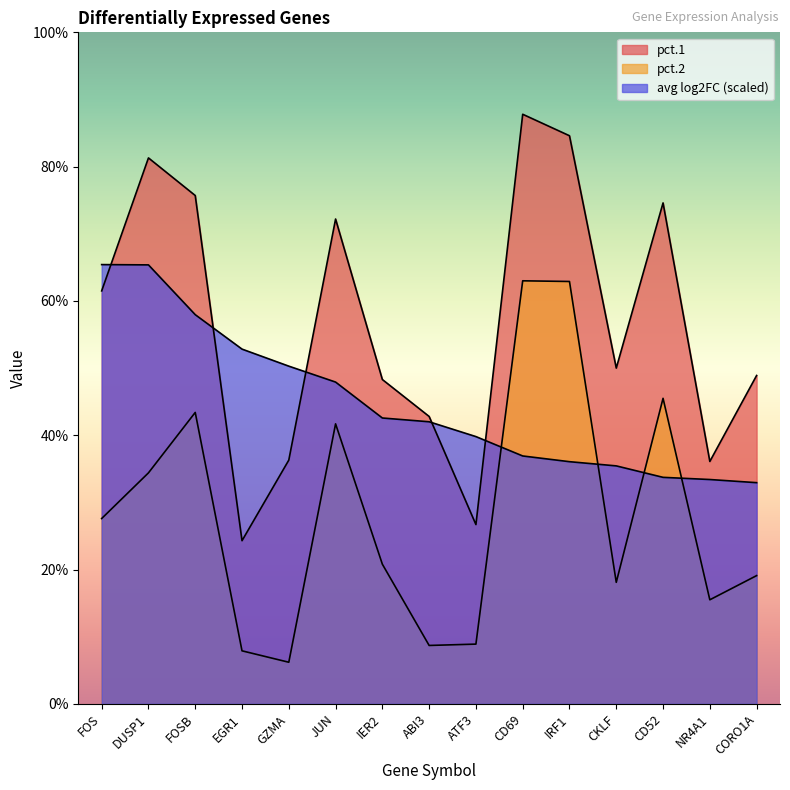

What is the spread (max minus min) of values at NR4A1?

0.2